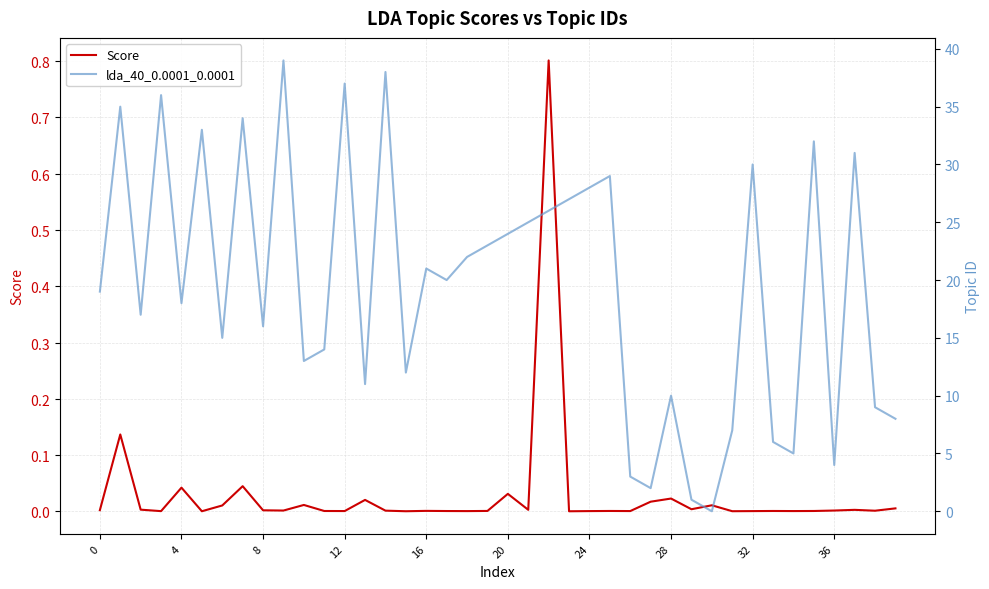

True or false: Score has a value of 0.8 at 22.

True